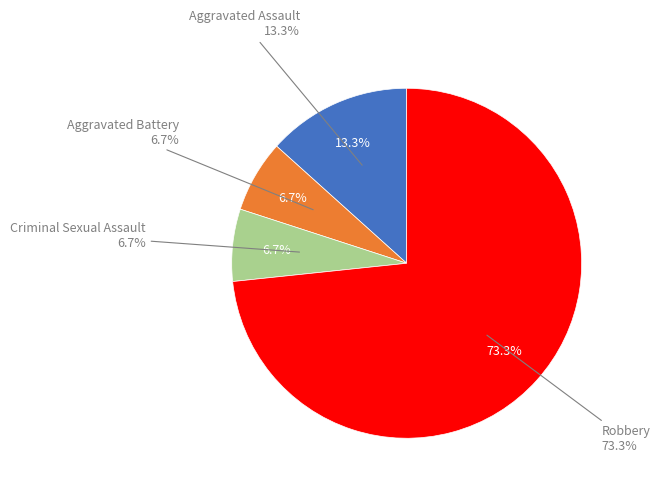

Is it true that Aggravated Assault is 8% of the pie?

False